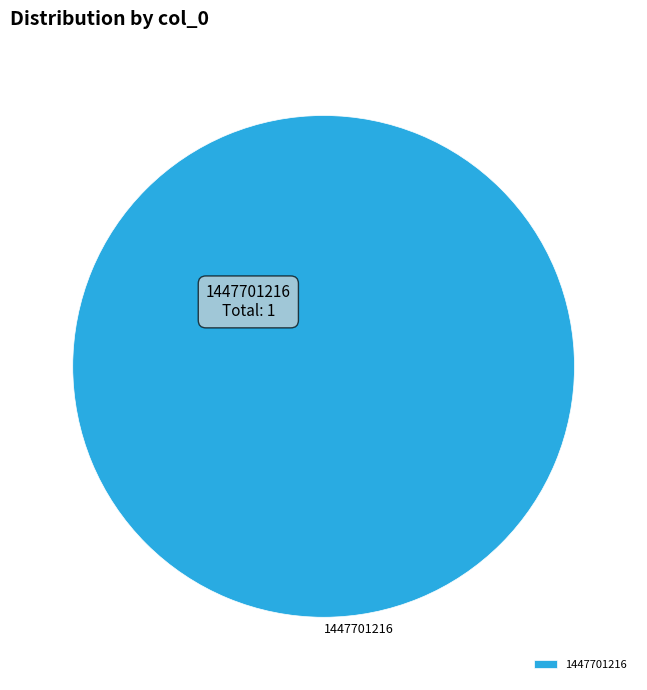

True or false: 1447701216 accounts for 100% of the total.

True